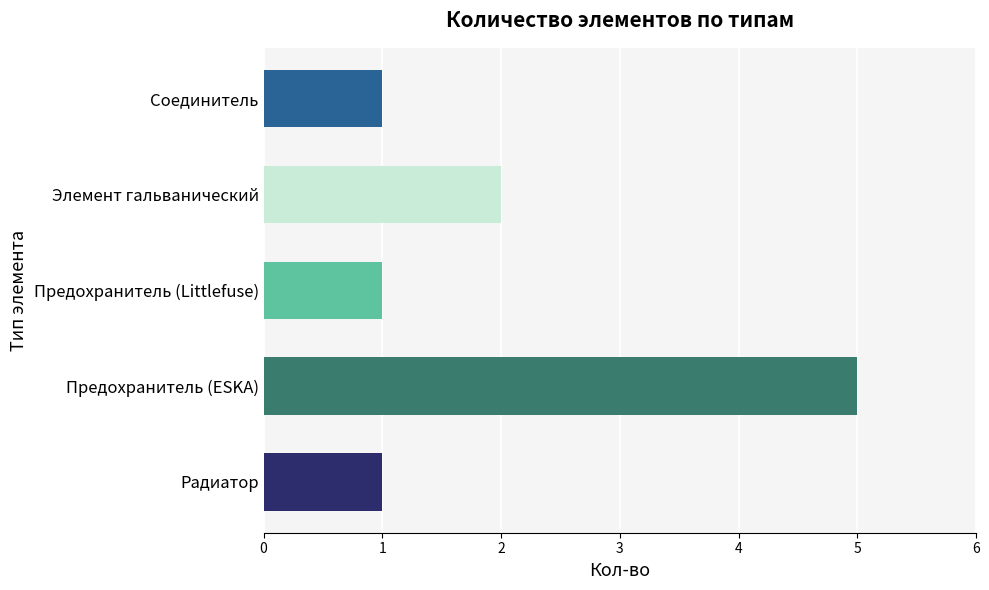

Are the bars grouped side by side (vs. stacked)?

No